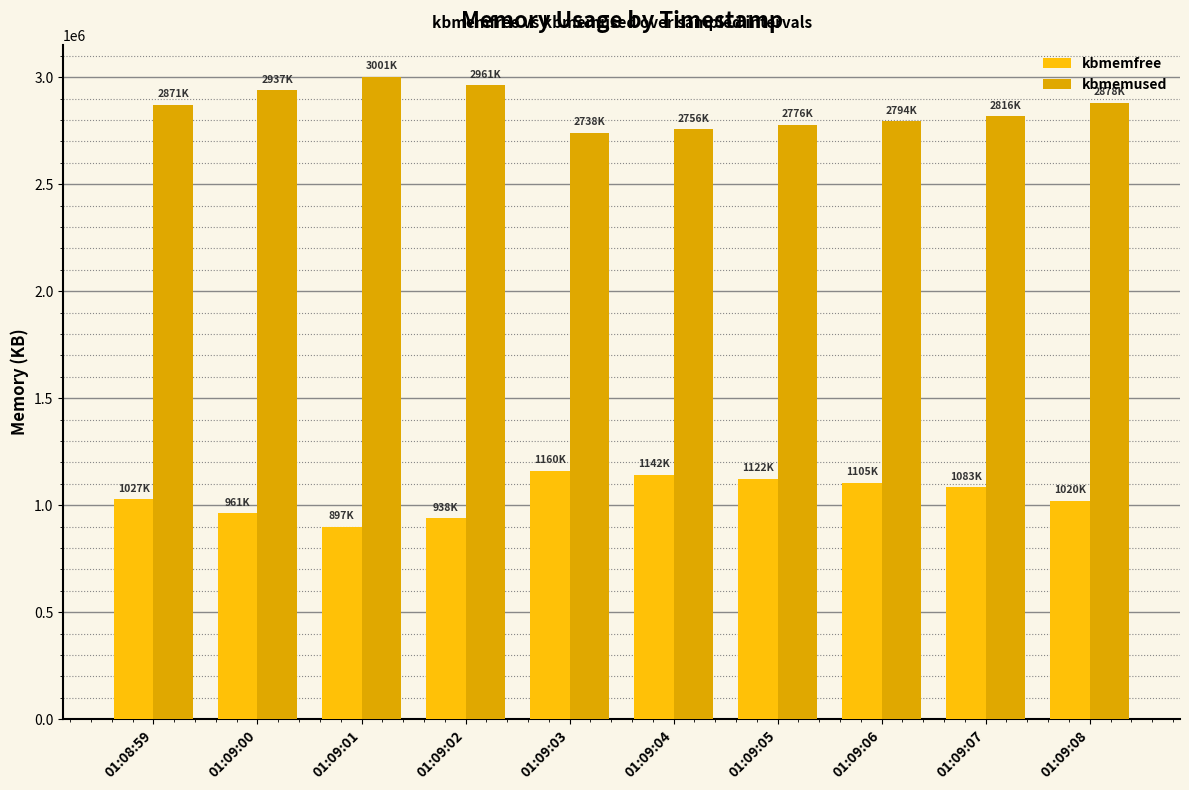

What is the sum of the kbmemfree values at 01:09:03 and 01:09:05?

2283544